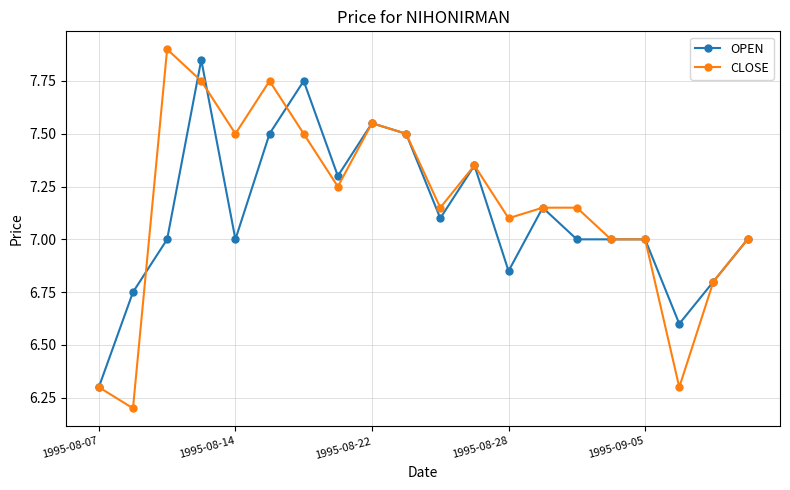

Which series has the largest range (max minus min)?

CLOSE